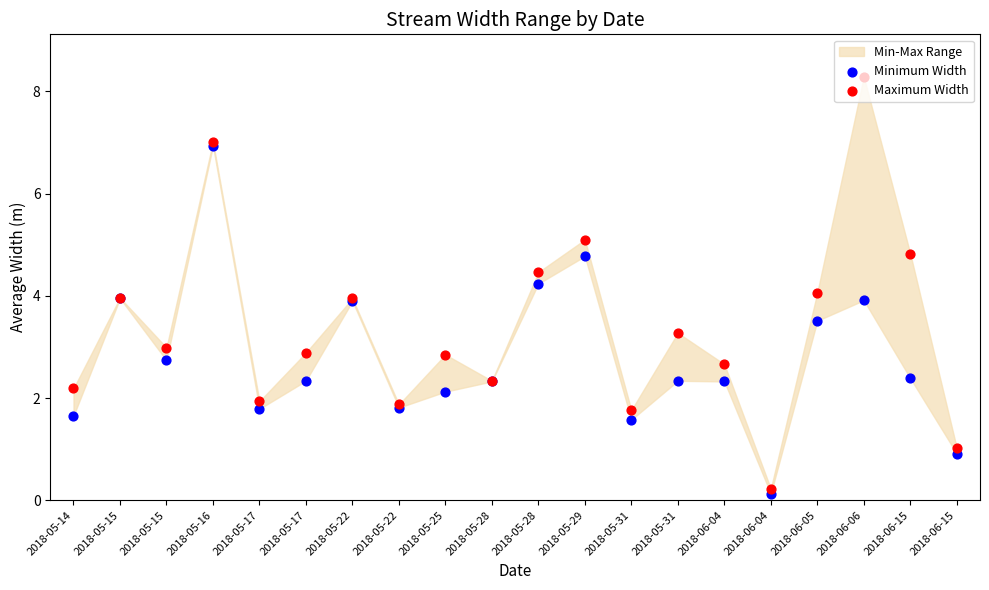

What is the total value across all series at 2018-06-06?

12.2